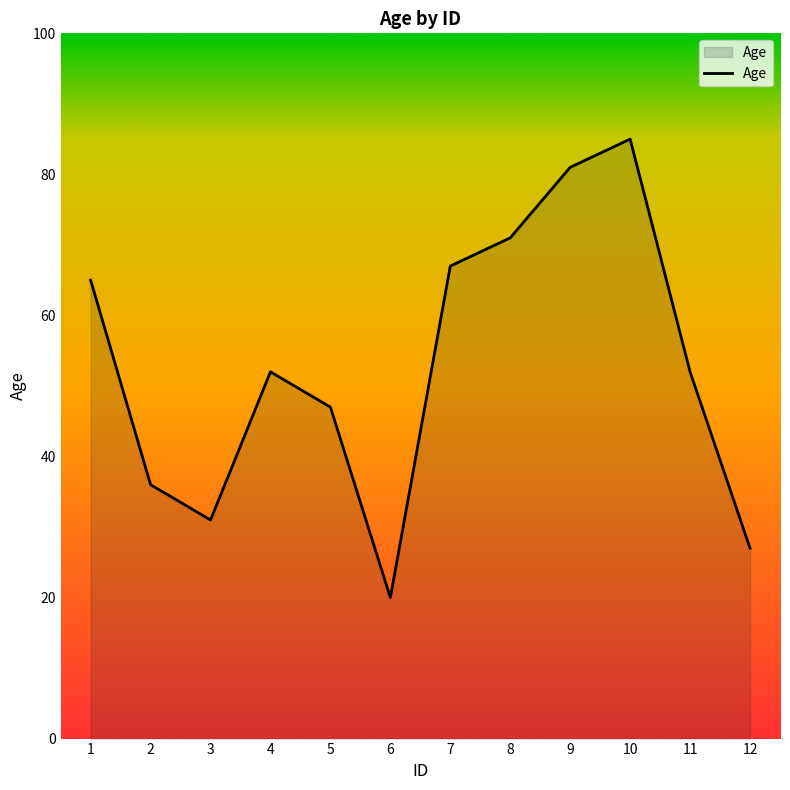

What is the smallest value displayed?

20